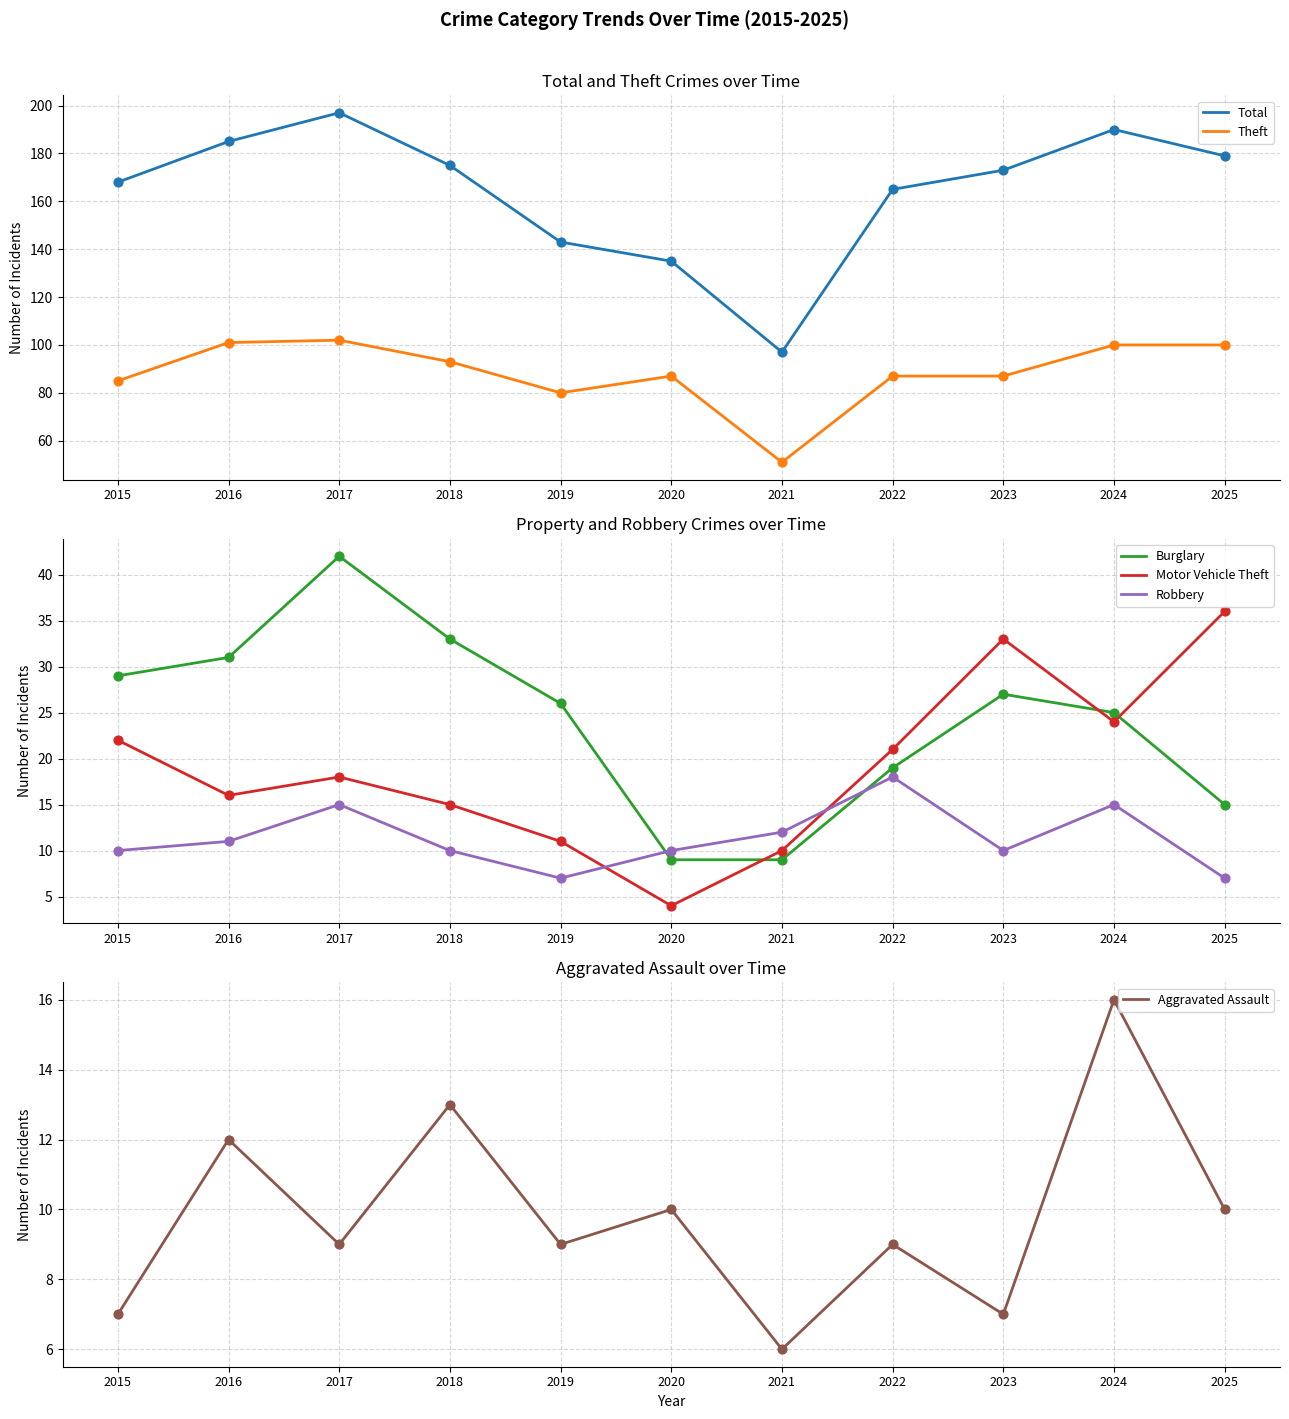

What are all the series names shown in the legend?

Total, Theft, Burglary, Motor Vehicle Theft, Robbery, Aggravated Assault